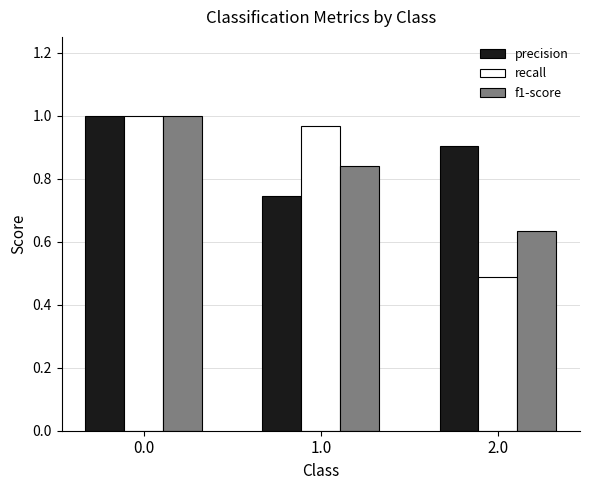

Is the value of f1-score at 2.0 greater than the value of precision at 2.0?

No